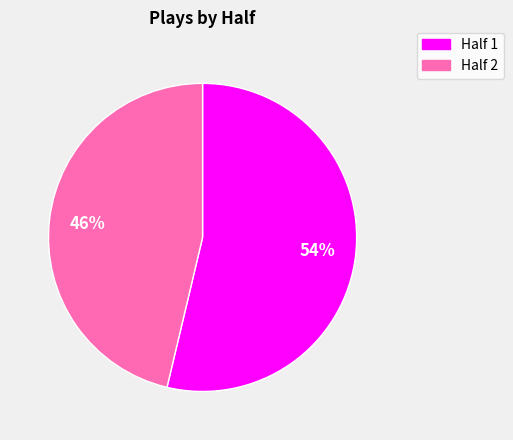

To the nearest percent, what is the average slice percentage?

50%